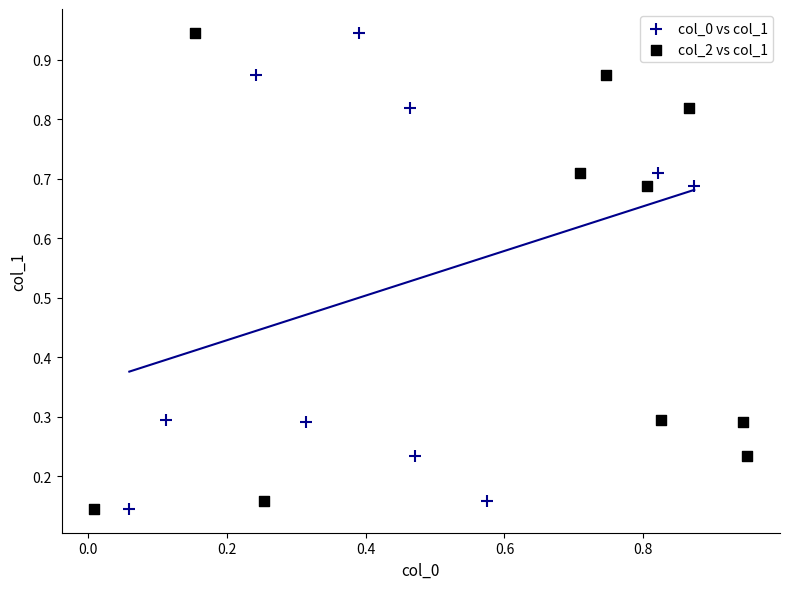

What are all the series names shown in the legend?

col_0 vs col_1, col_2 vs col_1